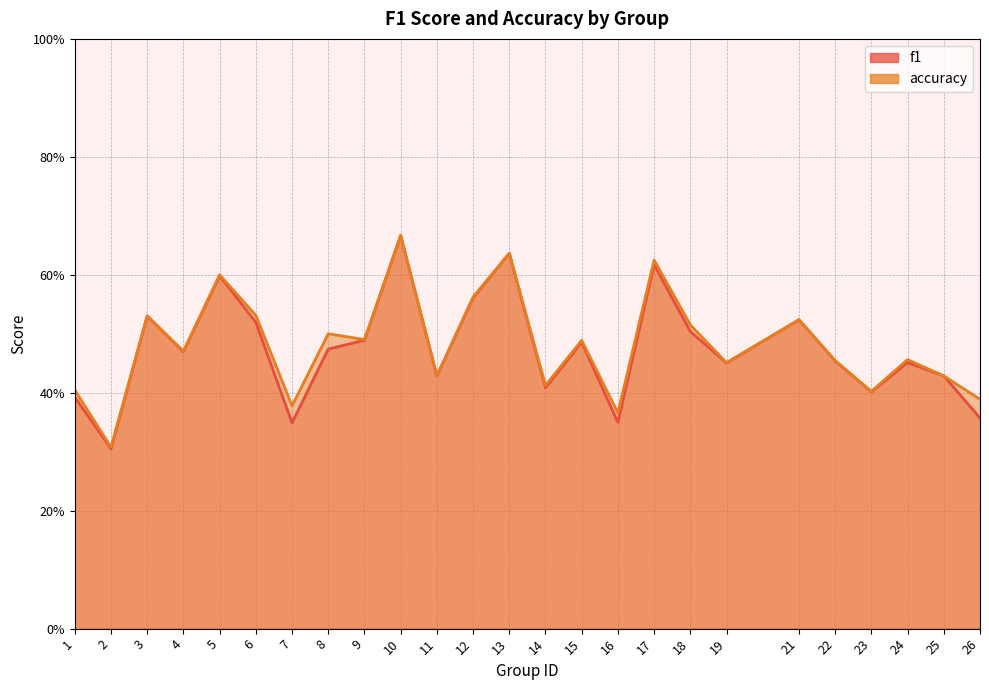

Which series has the widest spread of values?

f1